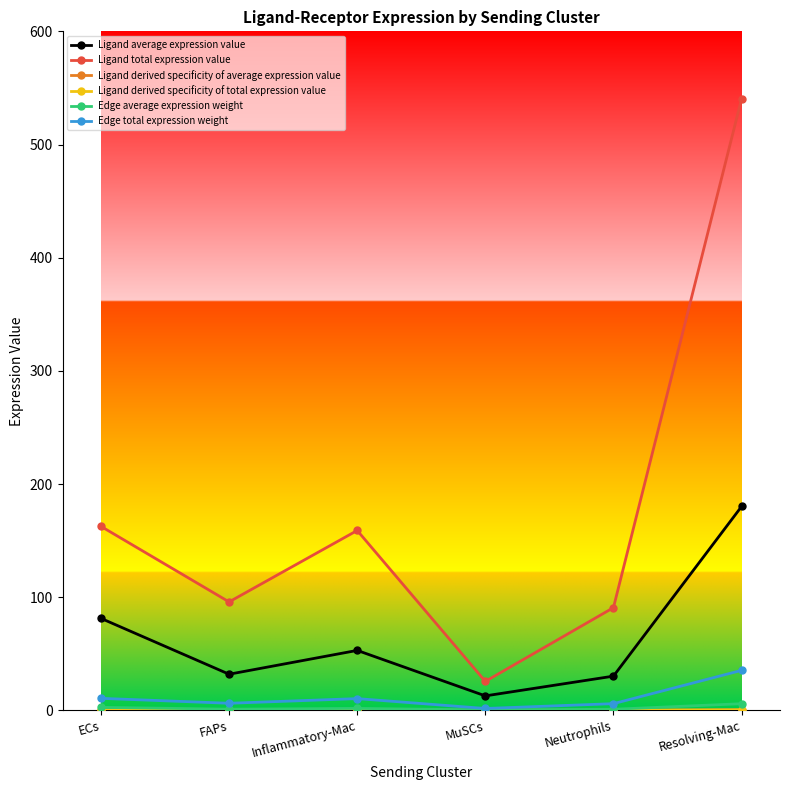

Which category has the highest value across all series?

Resolving-Mac